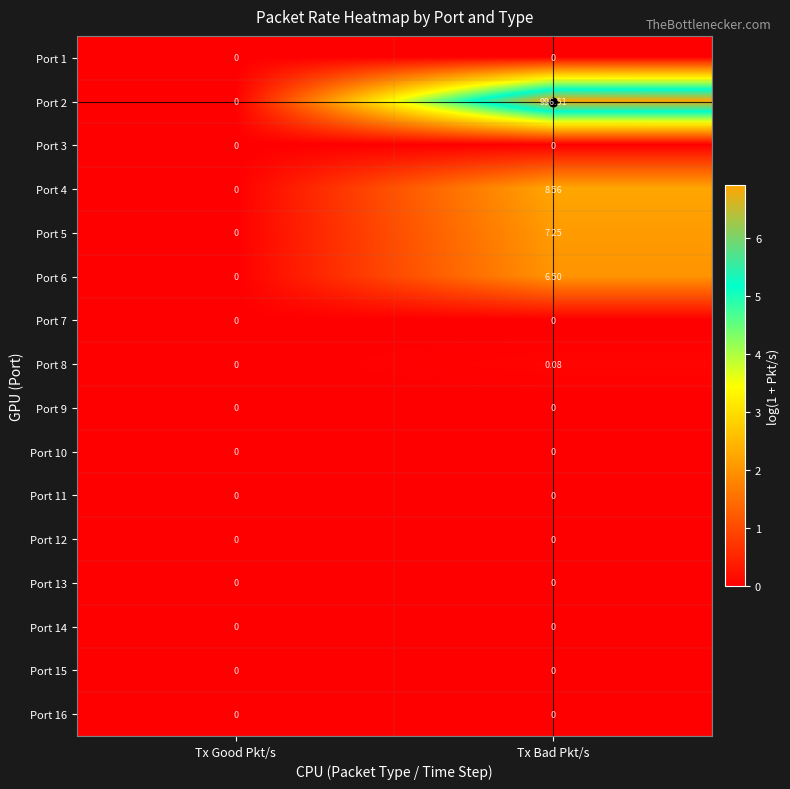

Which category has the highest value across all series?

Tx Bad Pkt/s